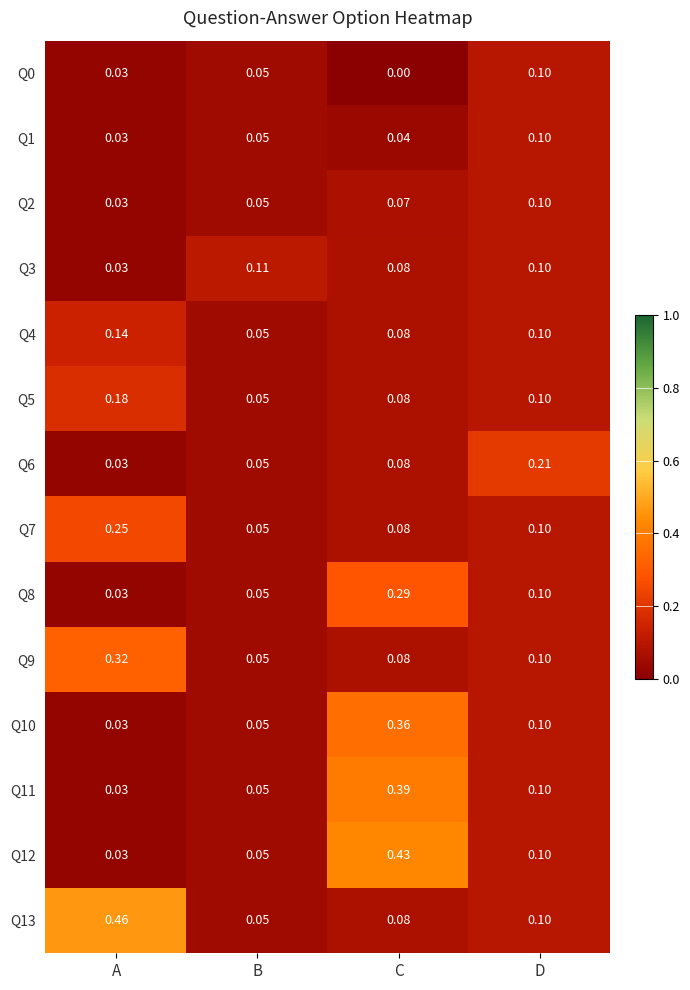

Rank the categories by Q11 value from lowest to highest.

A, B, D, C